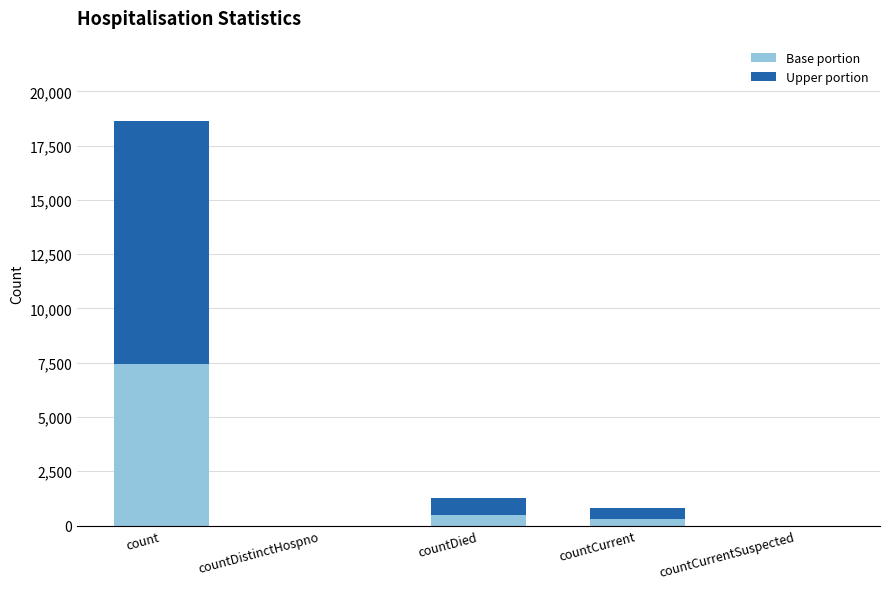

Count the number of categories in the chart.

5